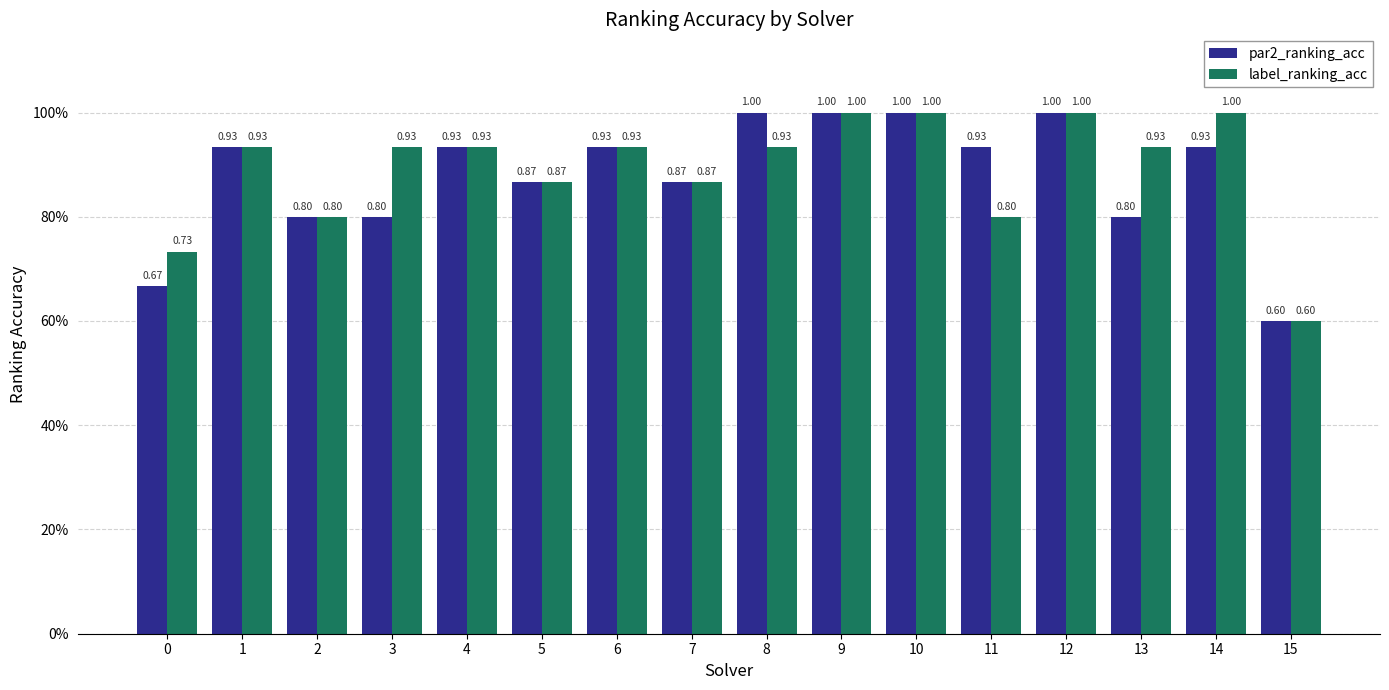

At which category is the sum across all series the highest?

9